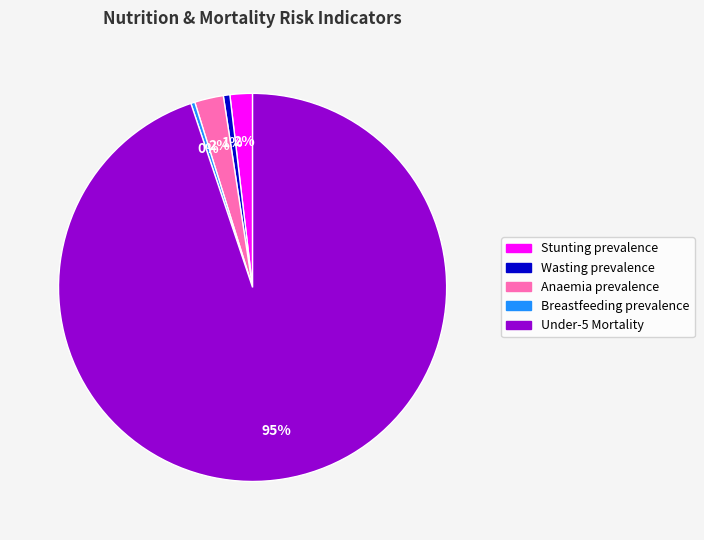

Which category has the biggest portion of the pie?

Under-5 Mortality